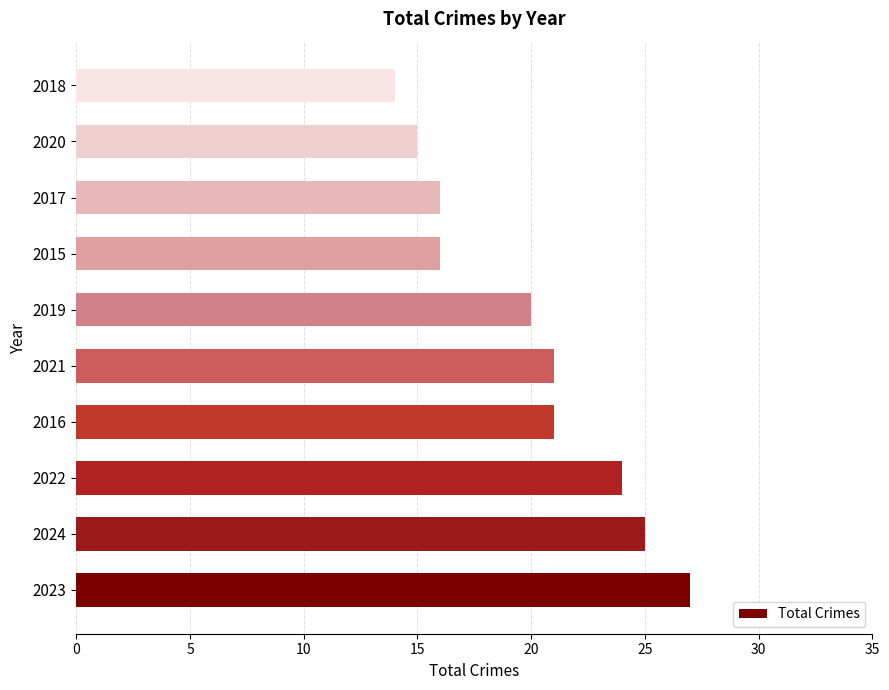

Read the value at 2019, to the nearest 5.

20